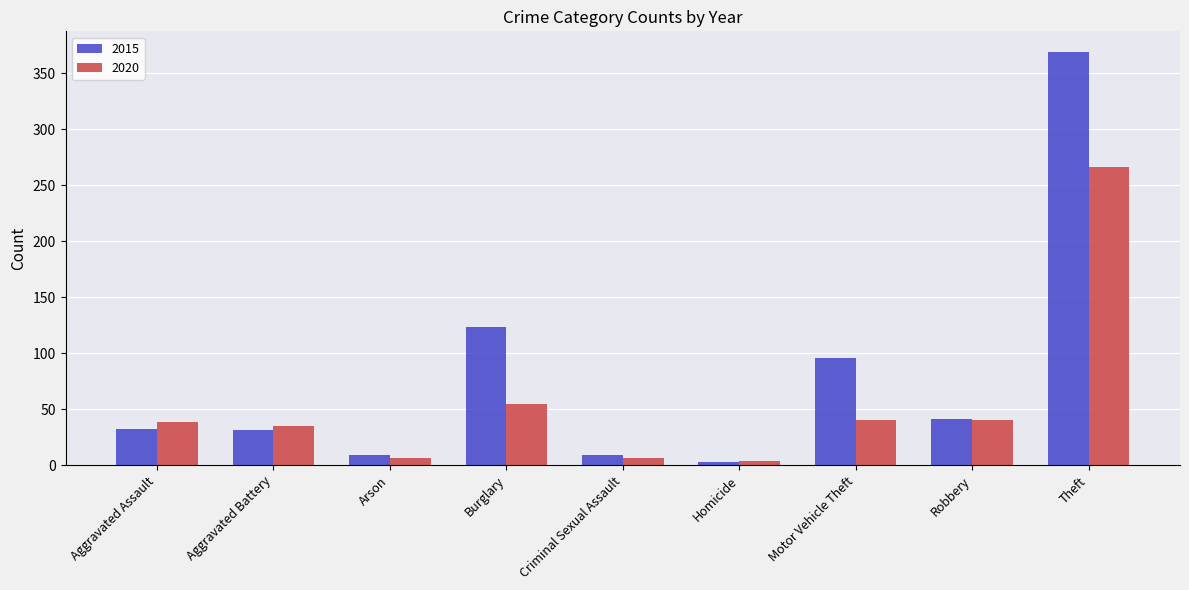

What are all the series names shown in the legend?

2015, 2020